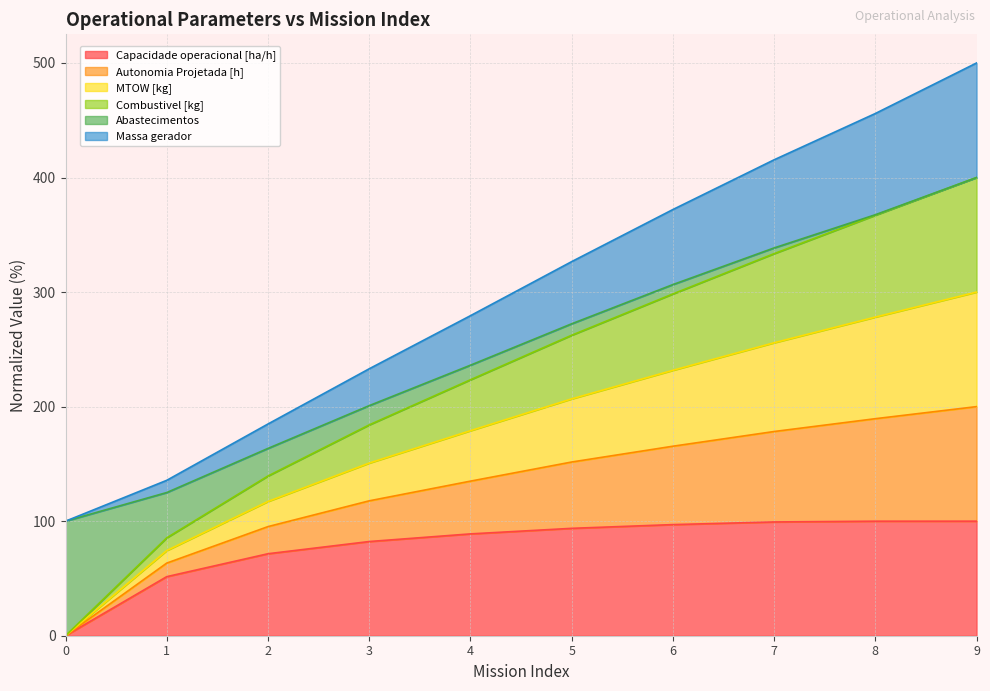

What is the value of the Capacidade operacional [ha/h] point at the 10th from the left?

100.0